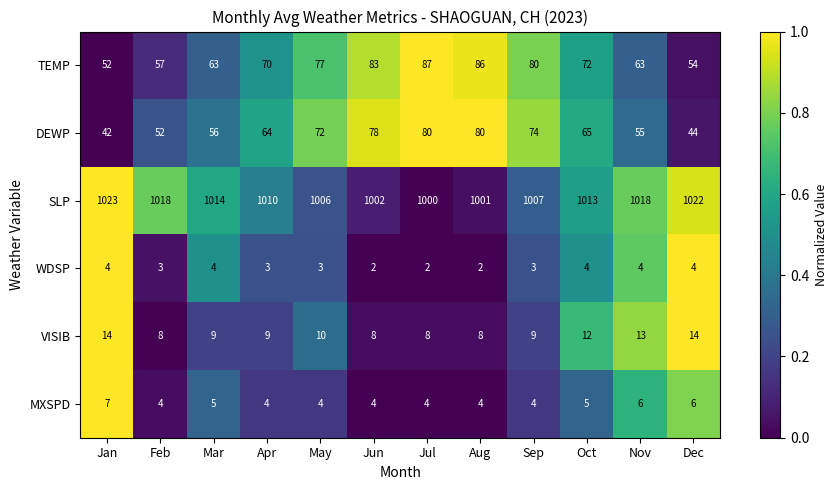

Is the value of MXSPD at Nov greater than the value of DEWP at Apr?

No